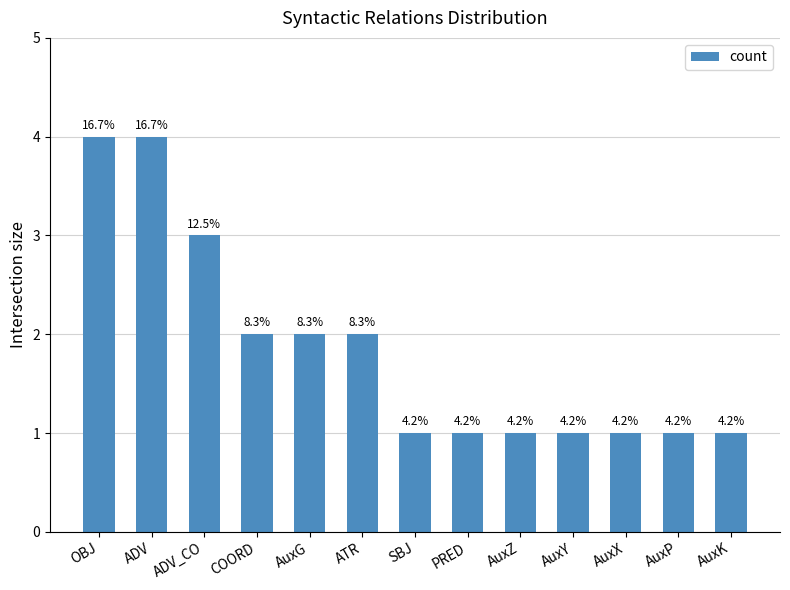

At which category does the chart reach its peak across all series?

OBJ